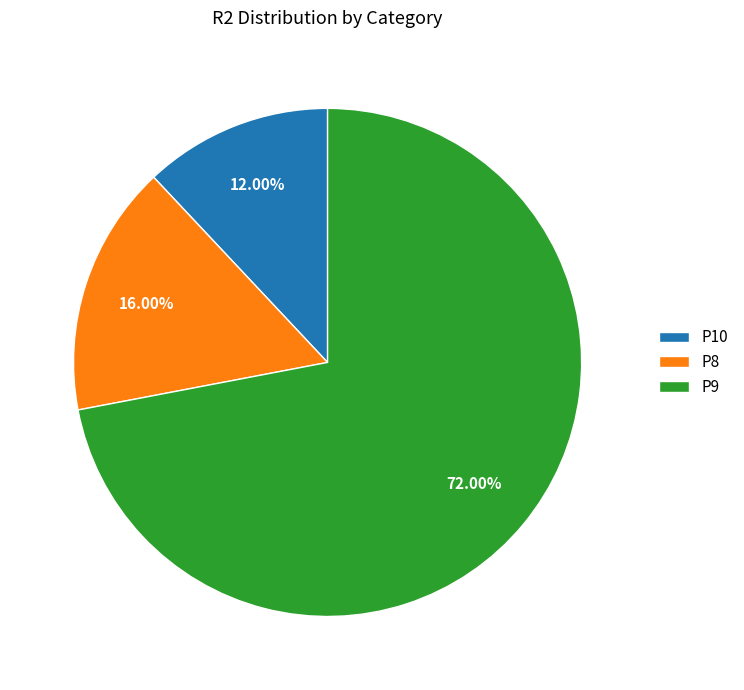

How many slices are in this pie chart?

3